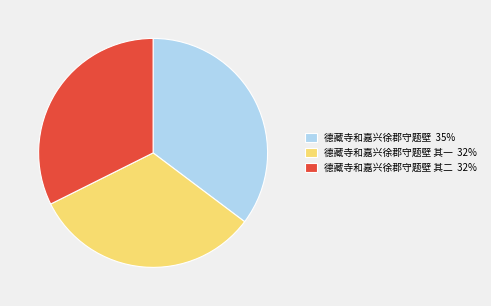

What is the largest slice in the pie chart?

德藏寺和嘉兴徐郡守题壁 35%